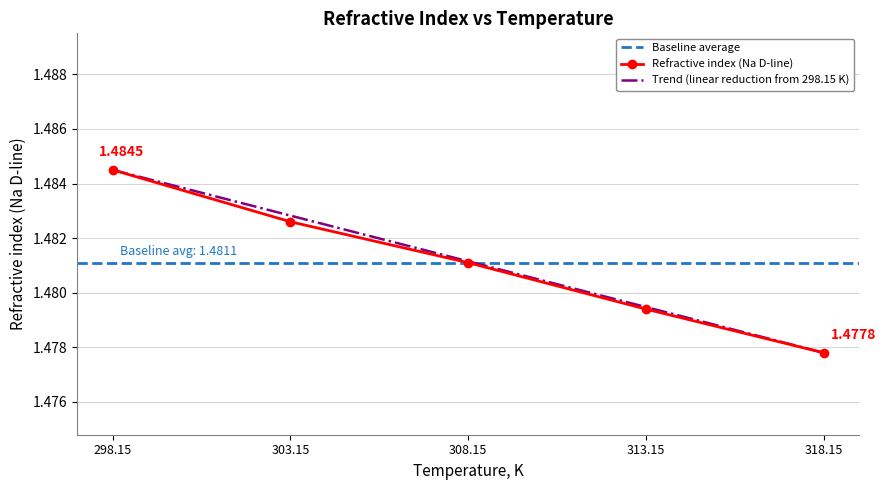

Reading right to left, transcribe all the data shown in this chart.

318.15=1.5	313.15=1.5	308.15=1.5	303.15=1.5	298.15=1.5